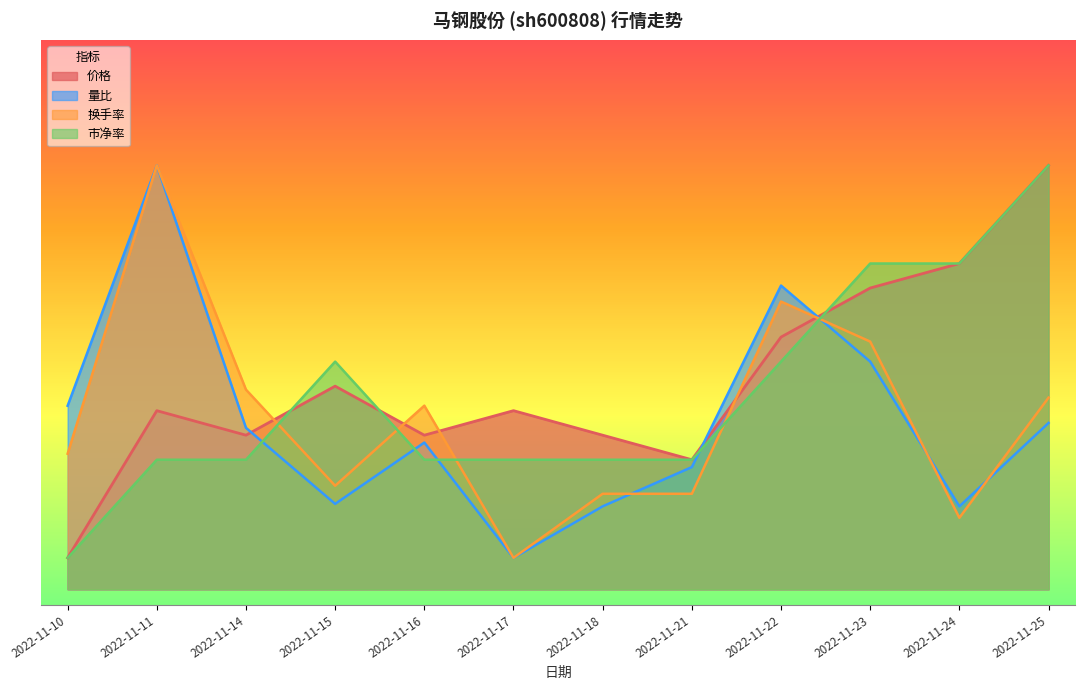

At which label does 量比 reach its minimum?

2022-11-17